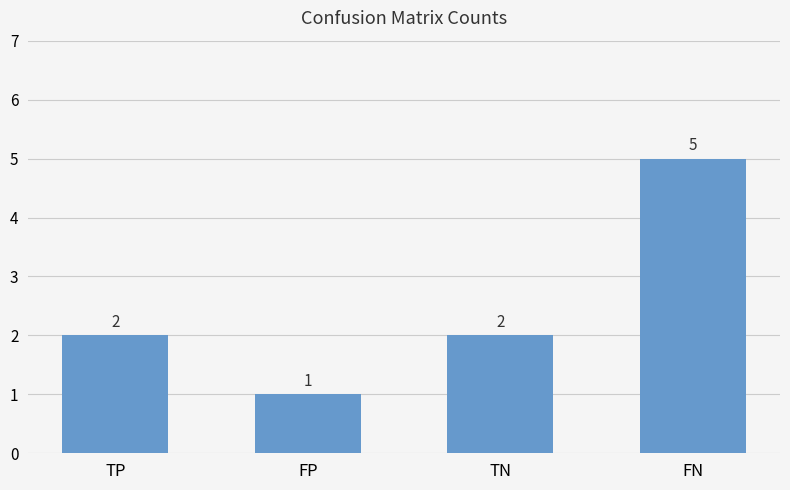

Count the number of data series in this chart.

1